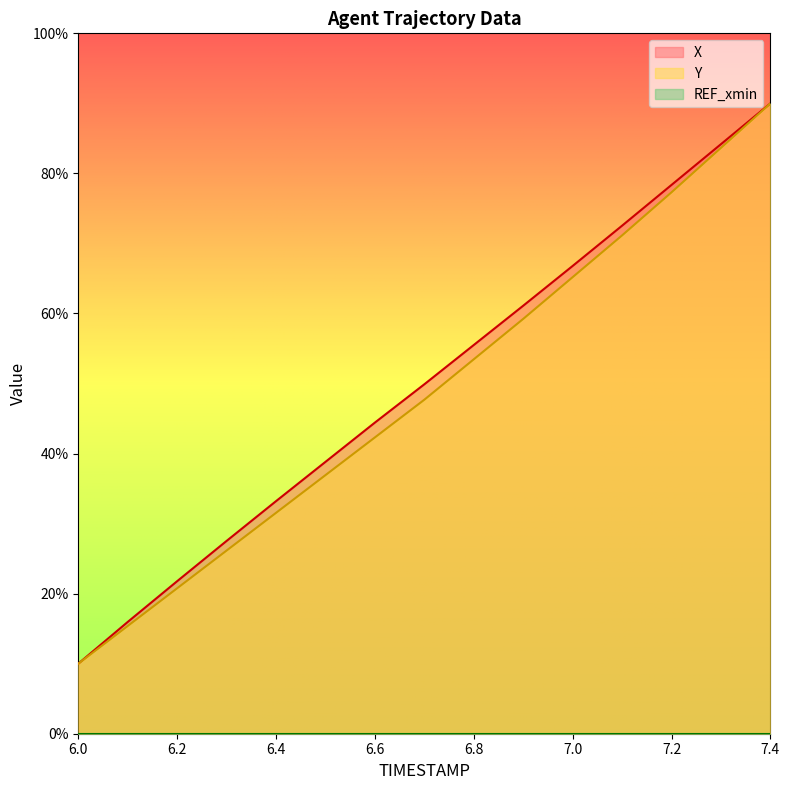

Count the number of data series in this chart.

3